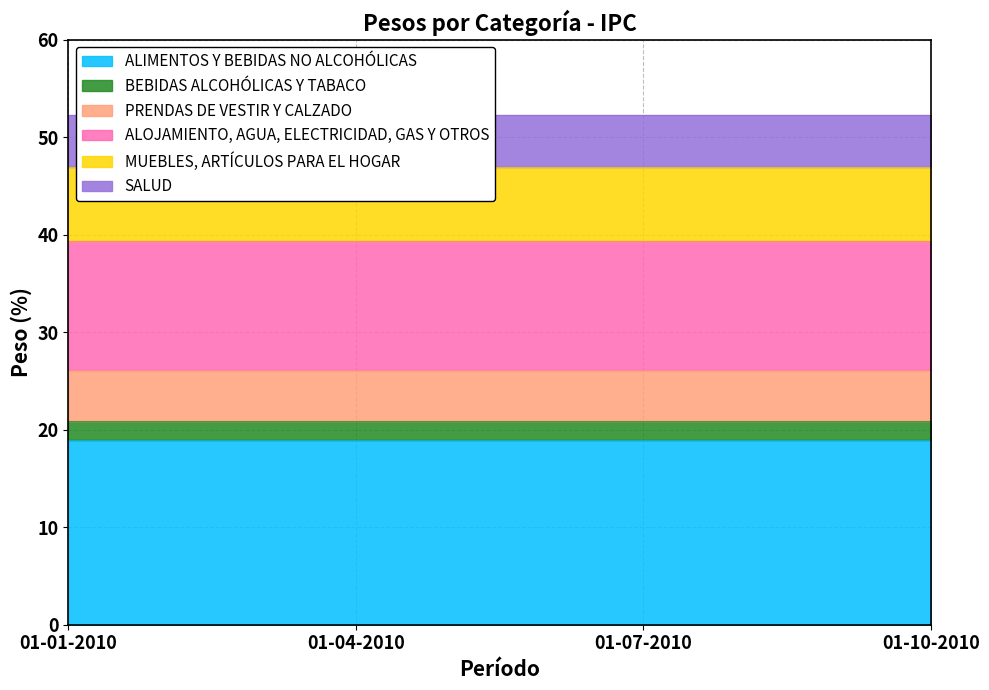

What is the value of the BEBIDAS ALCOHÓLICAS Y TABACO point at the 4th from the left?

2.0